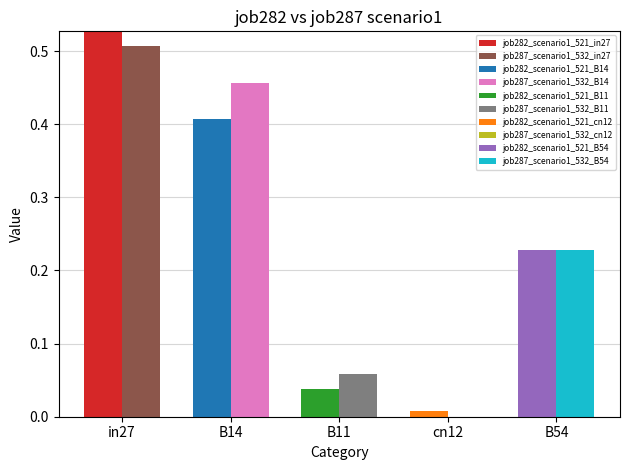

At B14, list the series in order from largest to smallest.

job287_scenario1_532, job282_scenario1_521